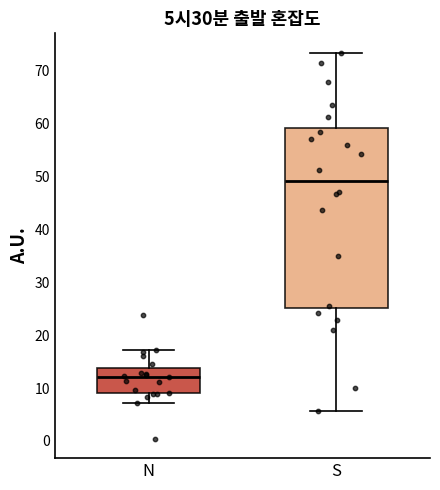

Which box's median line is the highest?

S